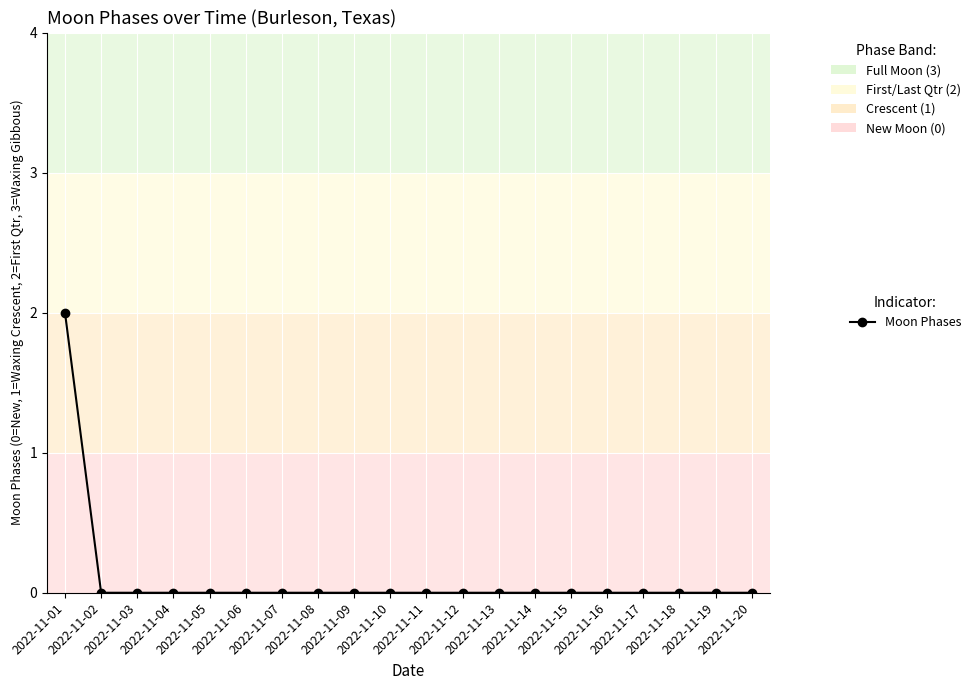

What is the value of the 1st point from the left?

2